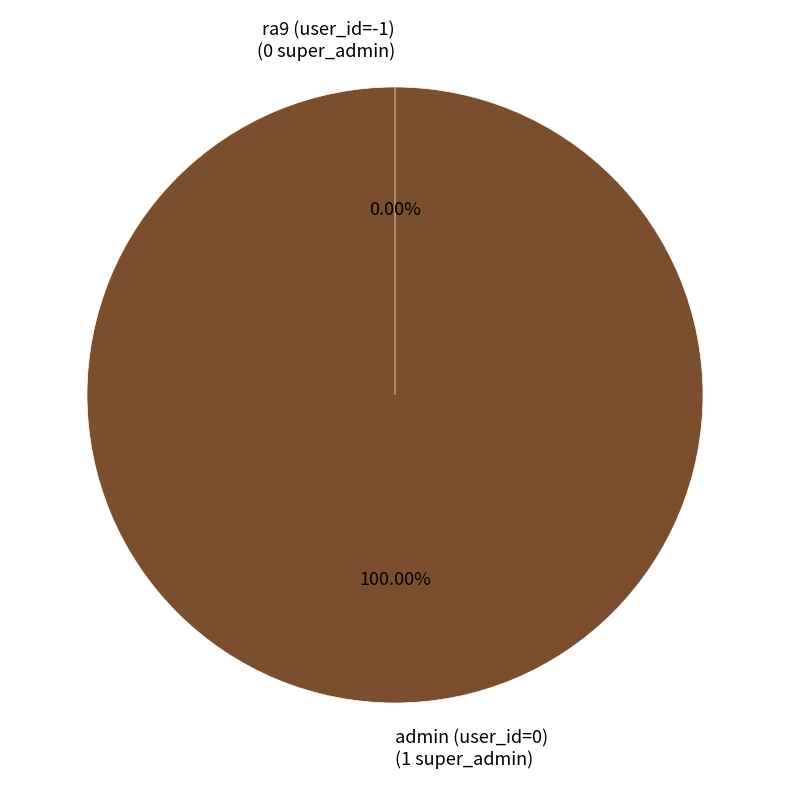

Which category has the biggest portion of the pie?

0 (admin)